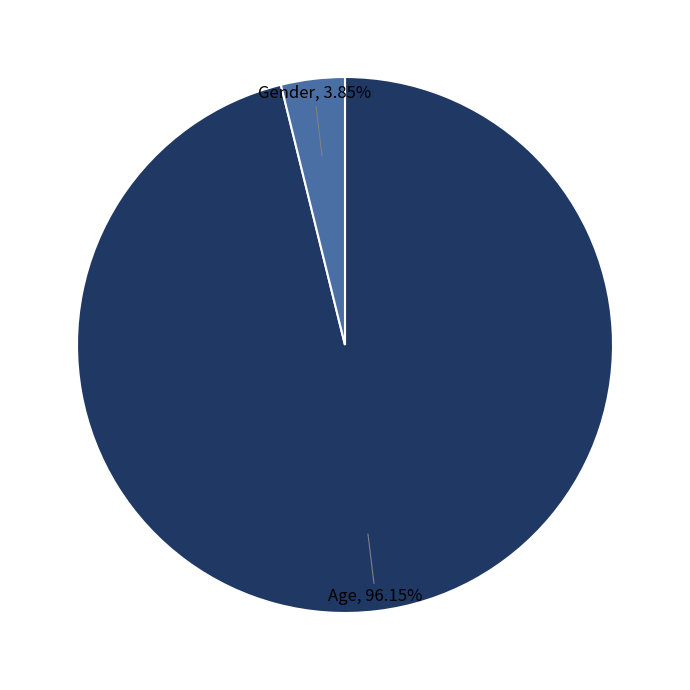

Is there any slice that represents more than half of the pie?

Yes